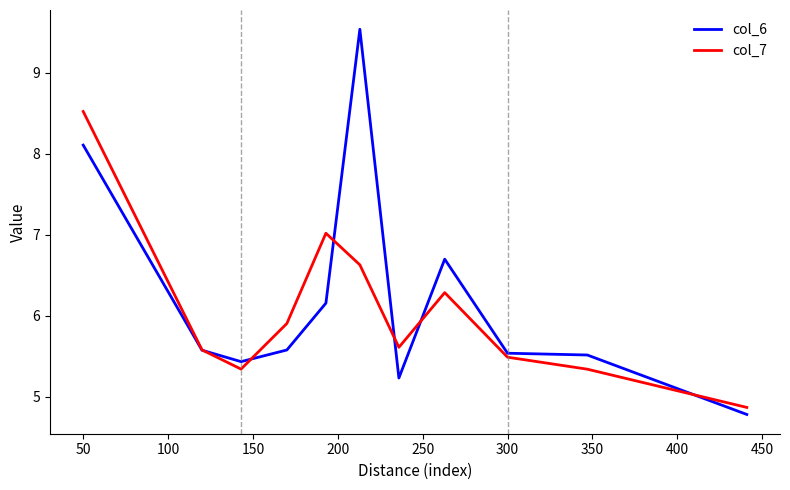

What is the lowest value of the col_6 series?

4.8